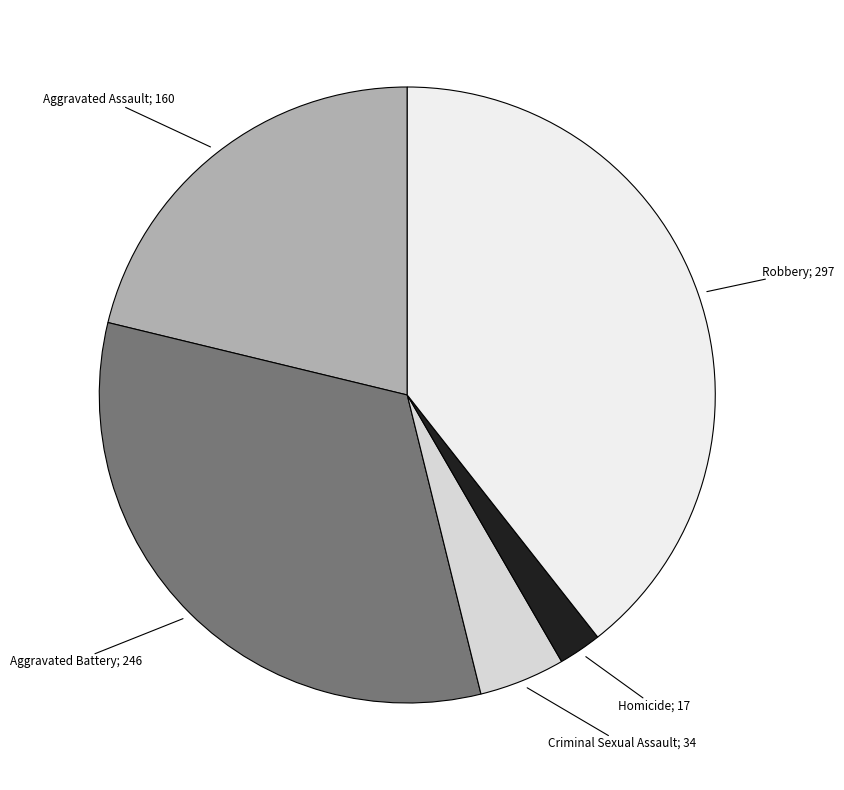

Is there a majority slice in this chart?

No